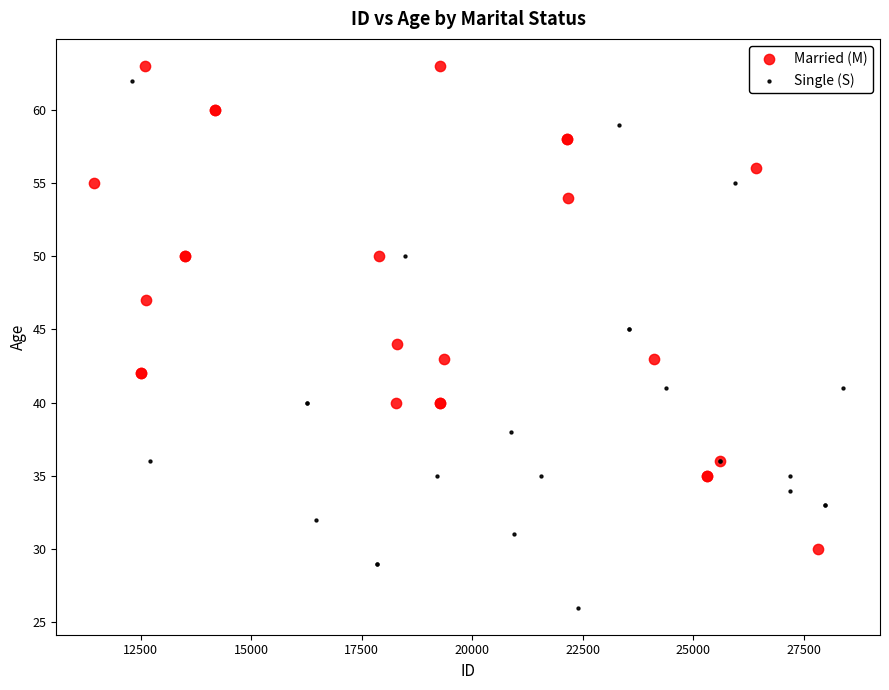

Which series contains the lowest Y value?

Single (S)